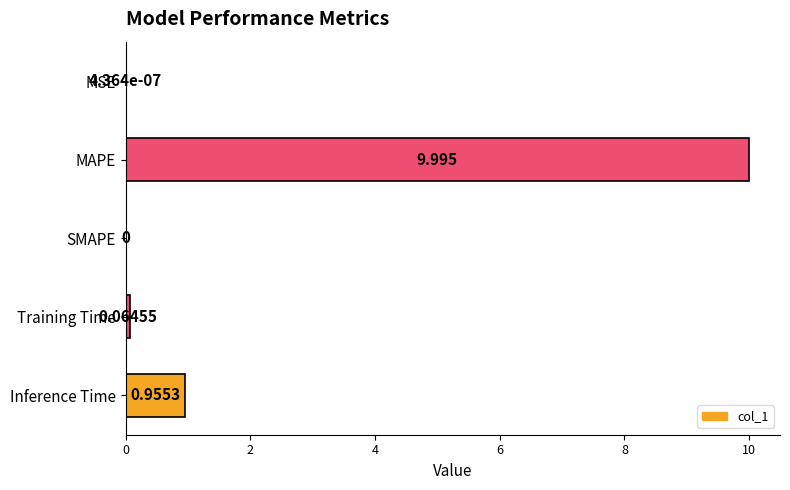

At which label is the value closest to 4?

Inference Time